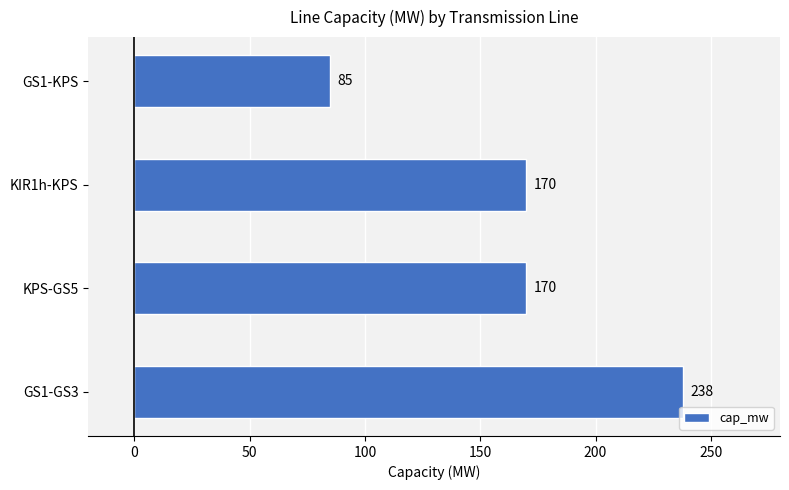

What is the ratio of the value at GS1-KPS to the value at GS1-GS3?

0.4